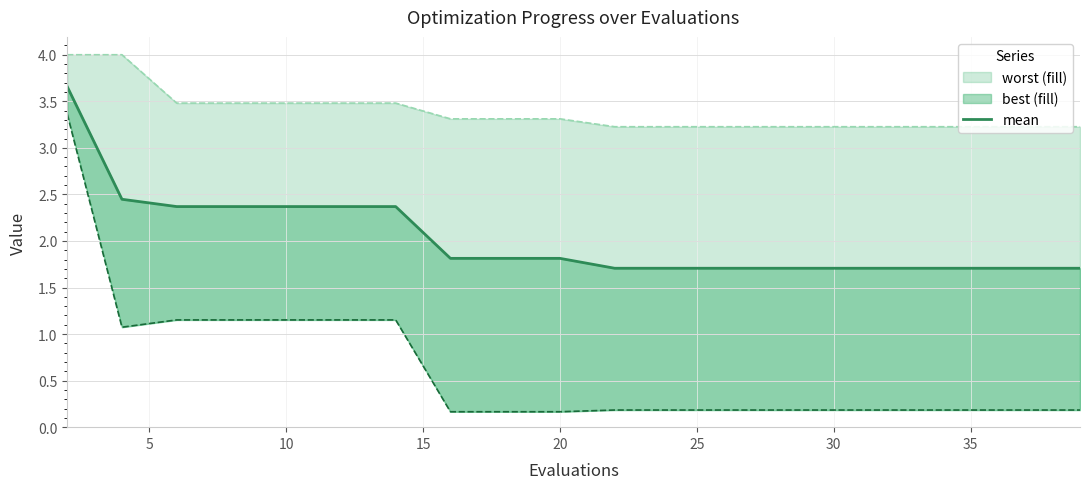

The value at 13 is 0.5. True or false?

False